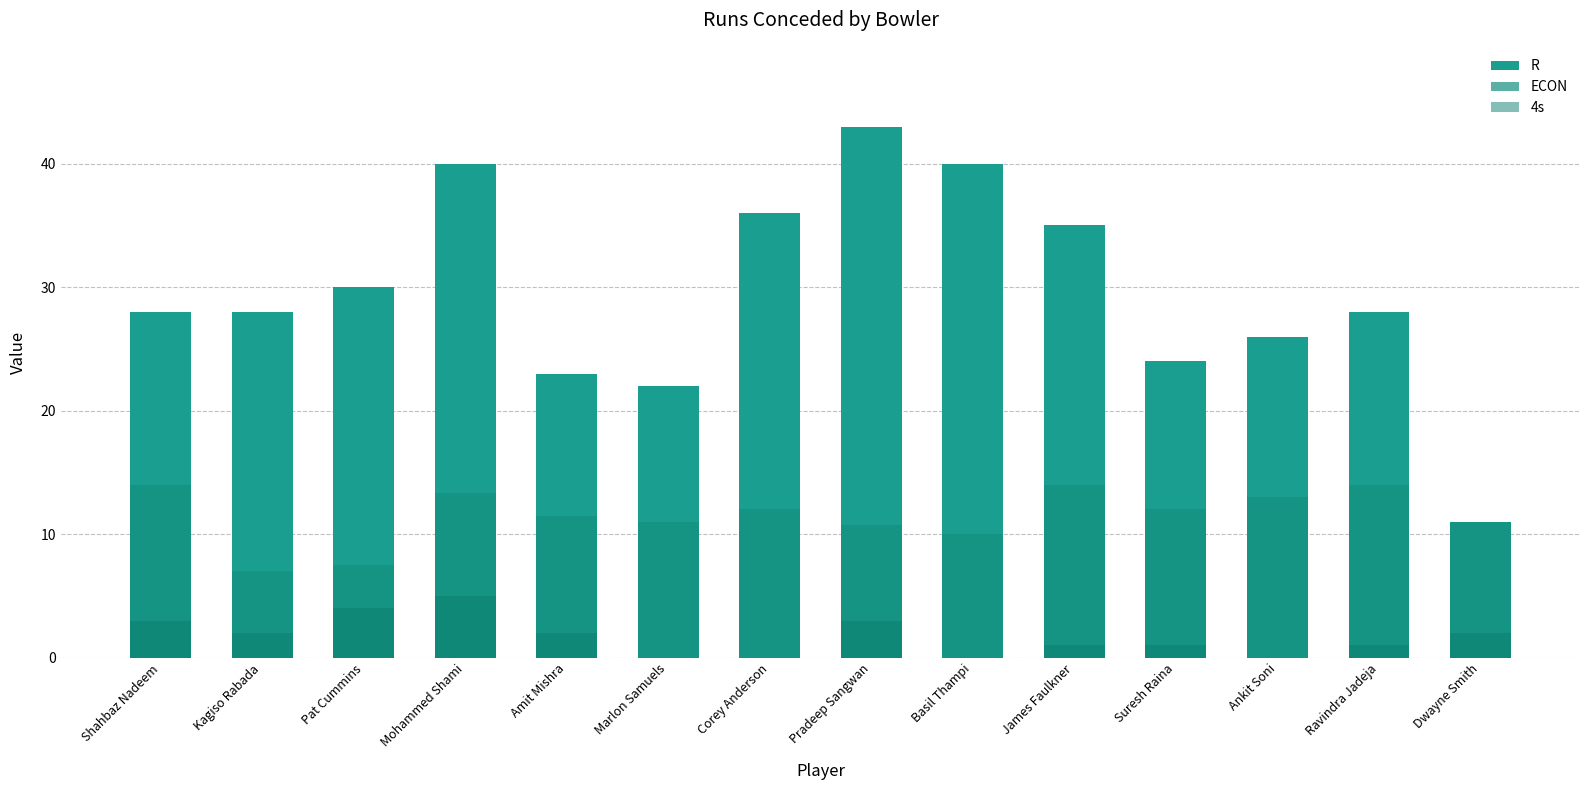

The value of ECON at Dwayne Smith is 11.0. True or false?

True